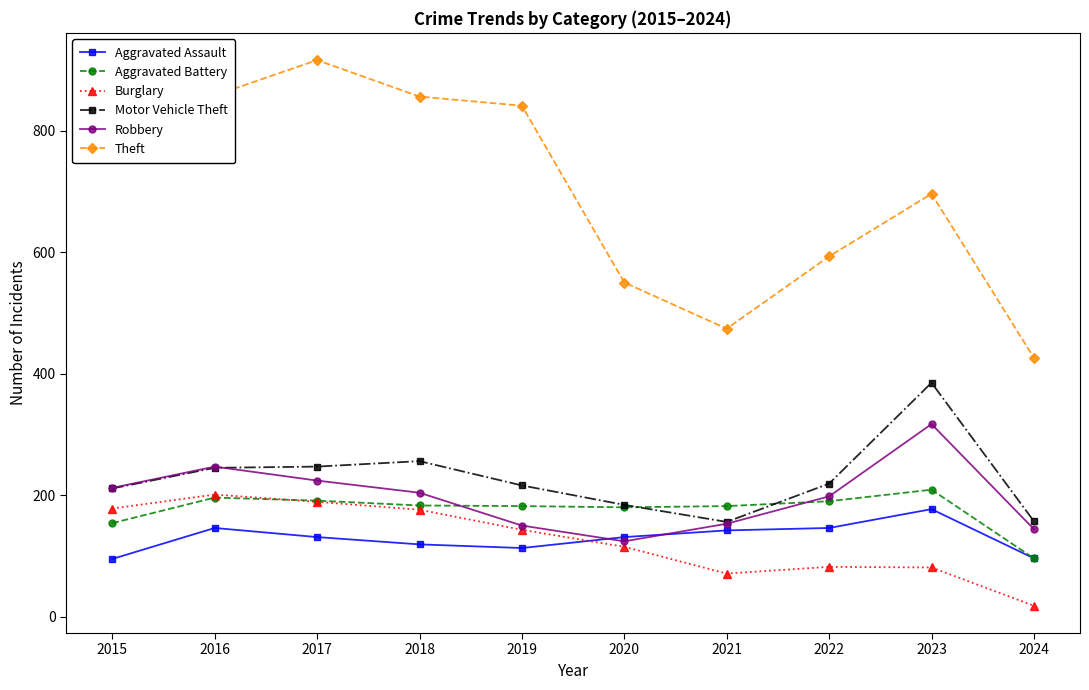

Count the number of data series in this chart.

6